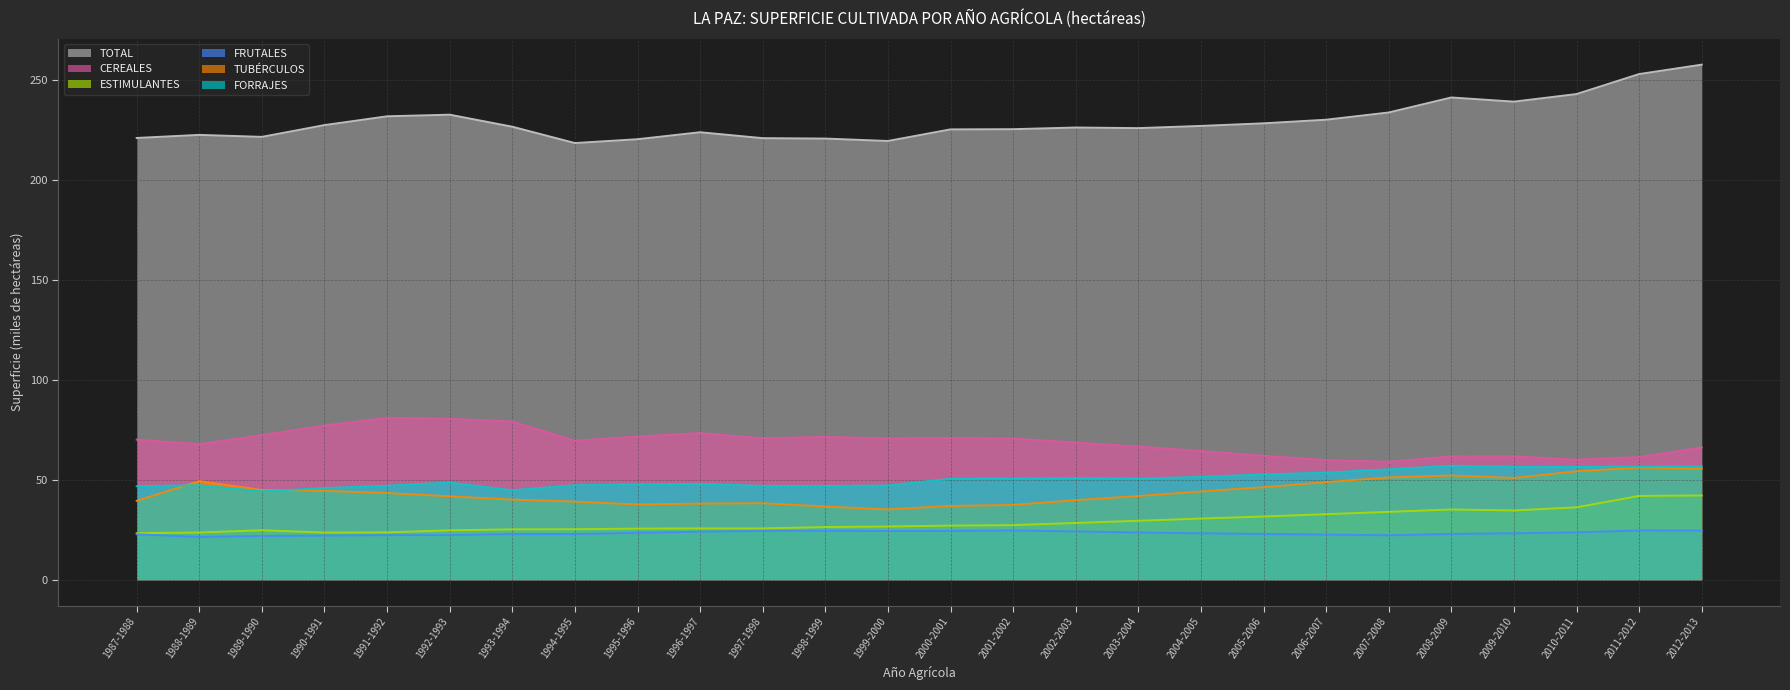

What are all the series names shown in the legend?

TOTAL, CEREALES, ESTIMULANTES, FRUTALES, TUBÉRCULOS, FORRAJES